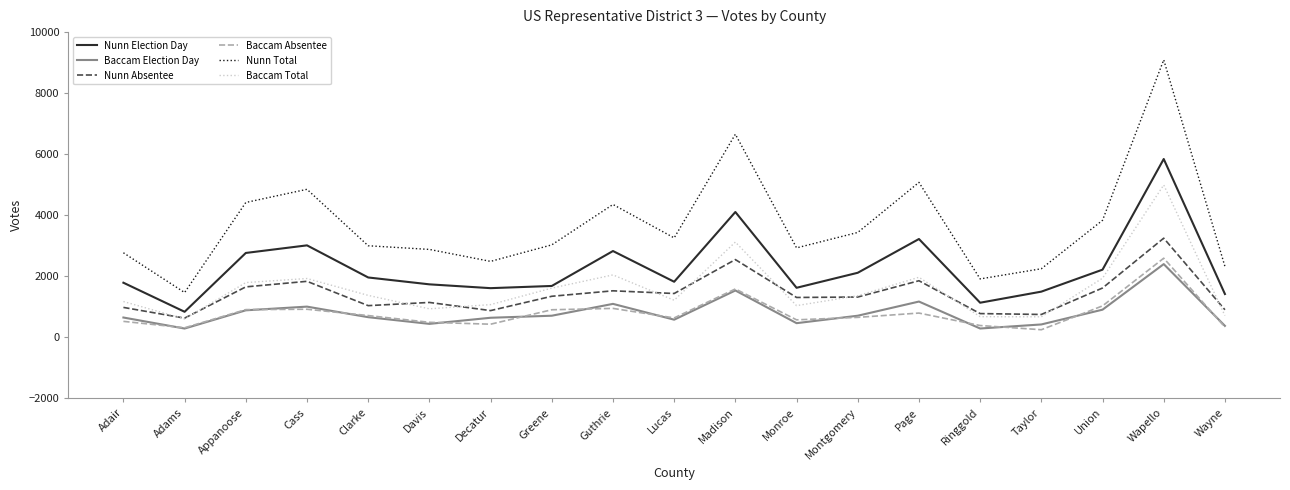

Is the value of Baccam Absentee at Clarke greater than the value of Nunn Absentee at Appanoose?

No